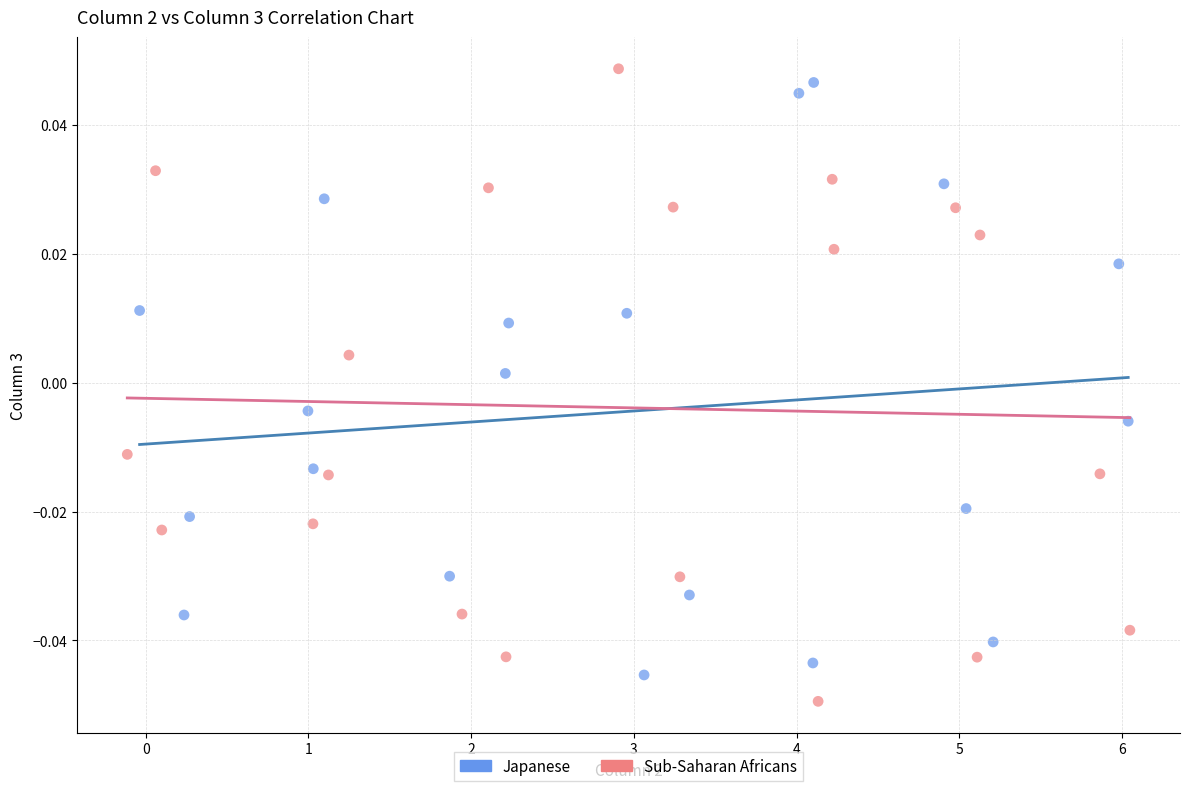

Which series reaches the maximum Y coordinate?

Sub-Saharan Africans